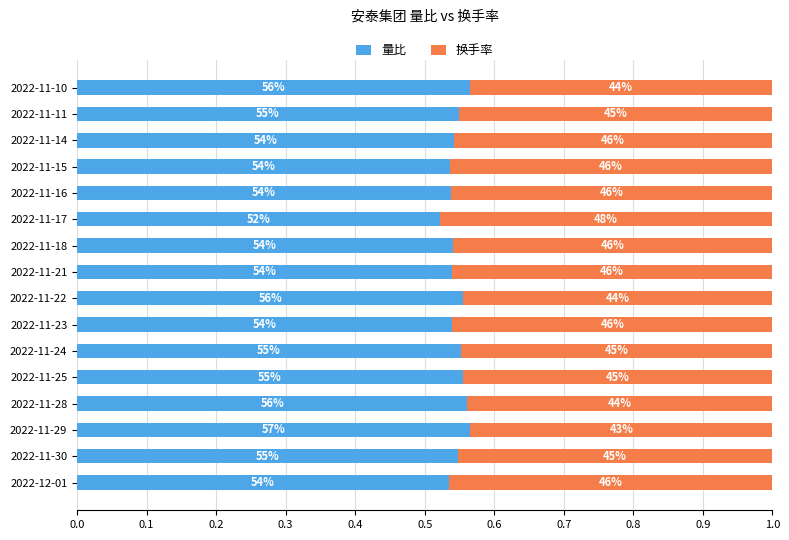

What are all the series names shown in the legend?

量比, 换手率